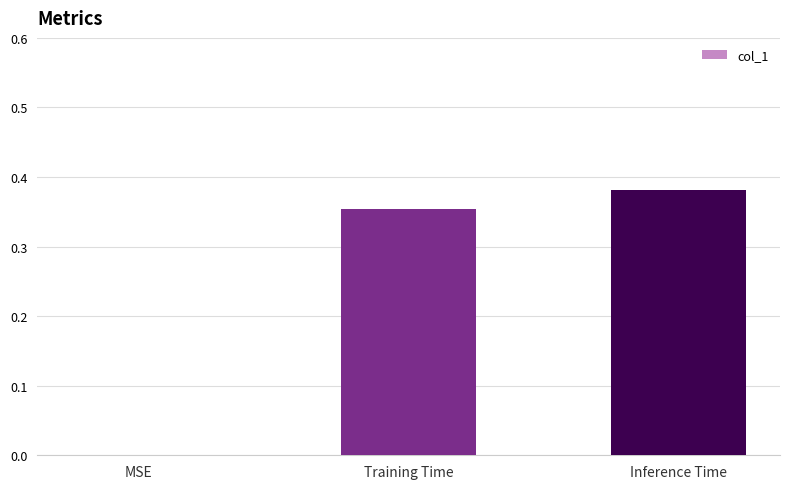

What is the change in value from MSE to Inference Time?

+0.4